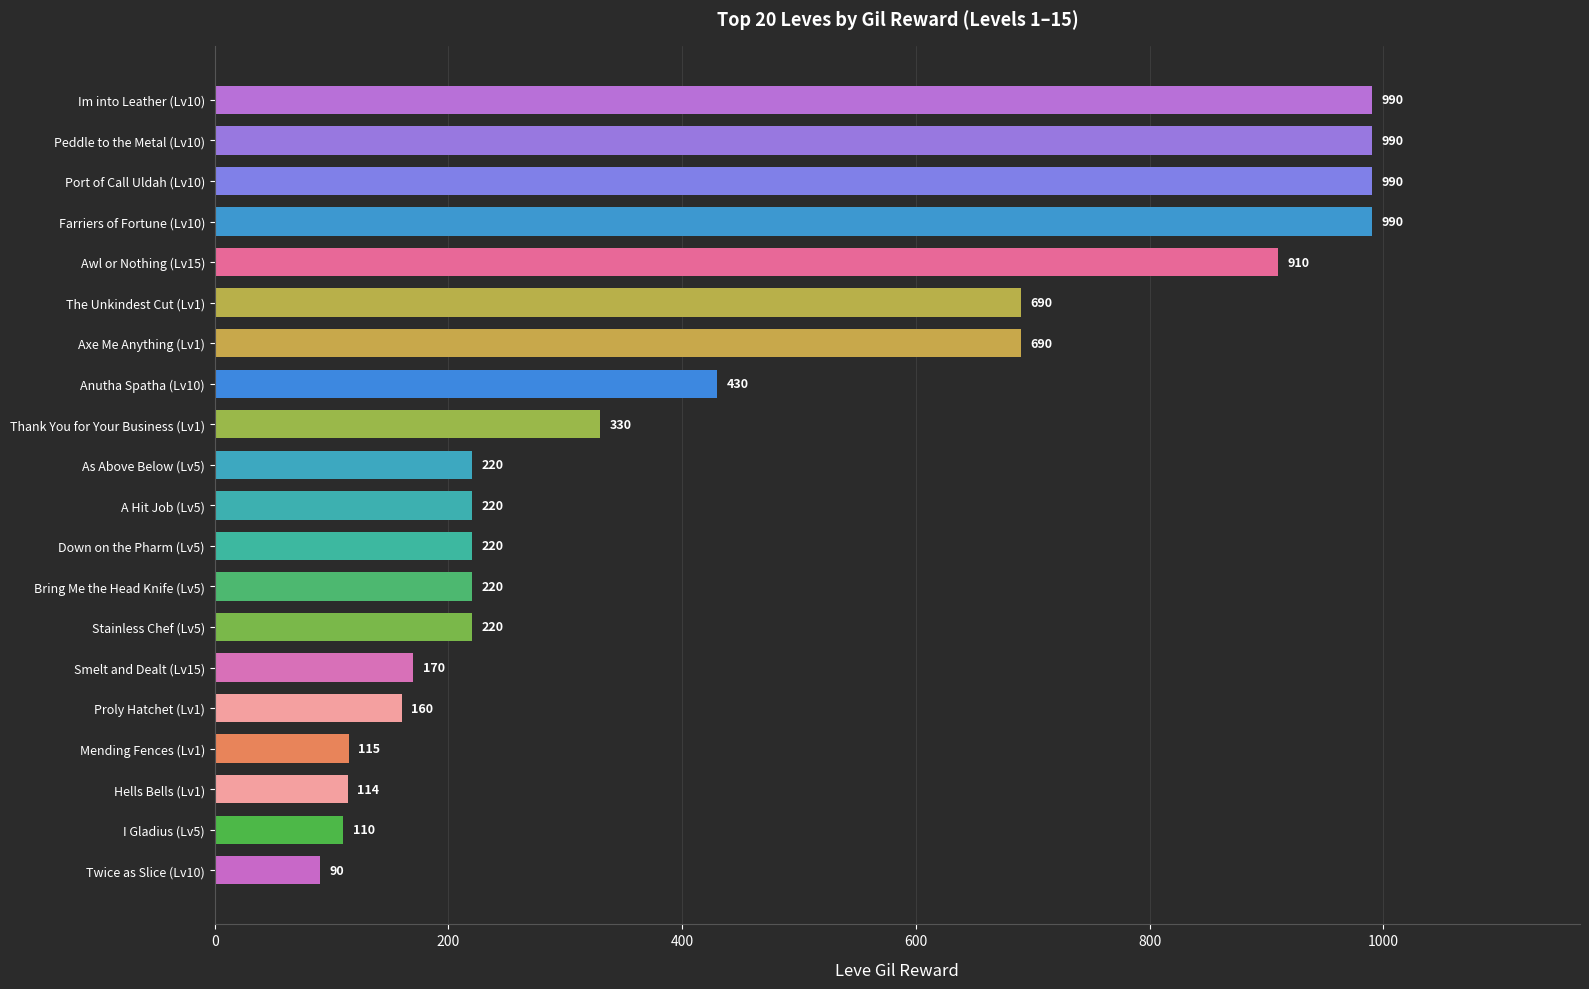

The value at Farriers of Fortune (Lv10) is 422. True or false?

False